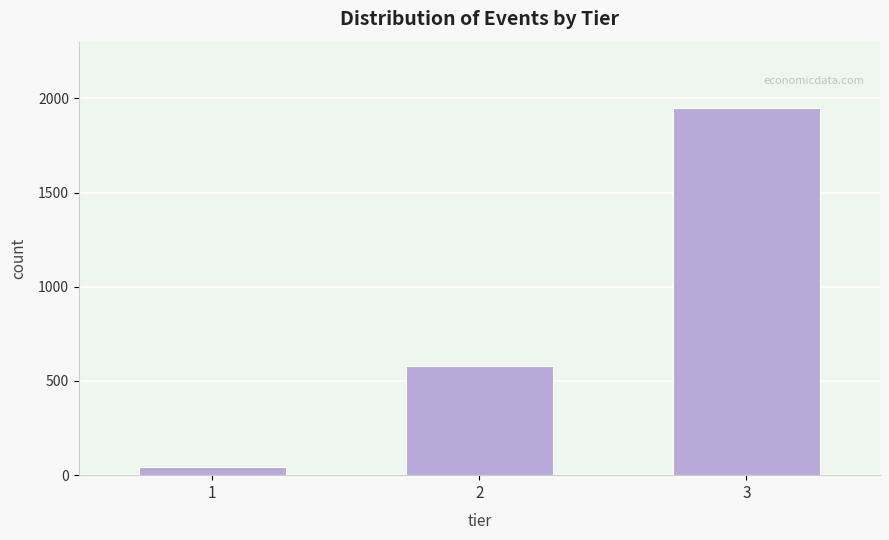

Reading left to right, transcribe all the data shown in this chart.

45	580	1950